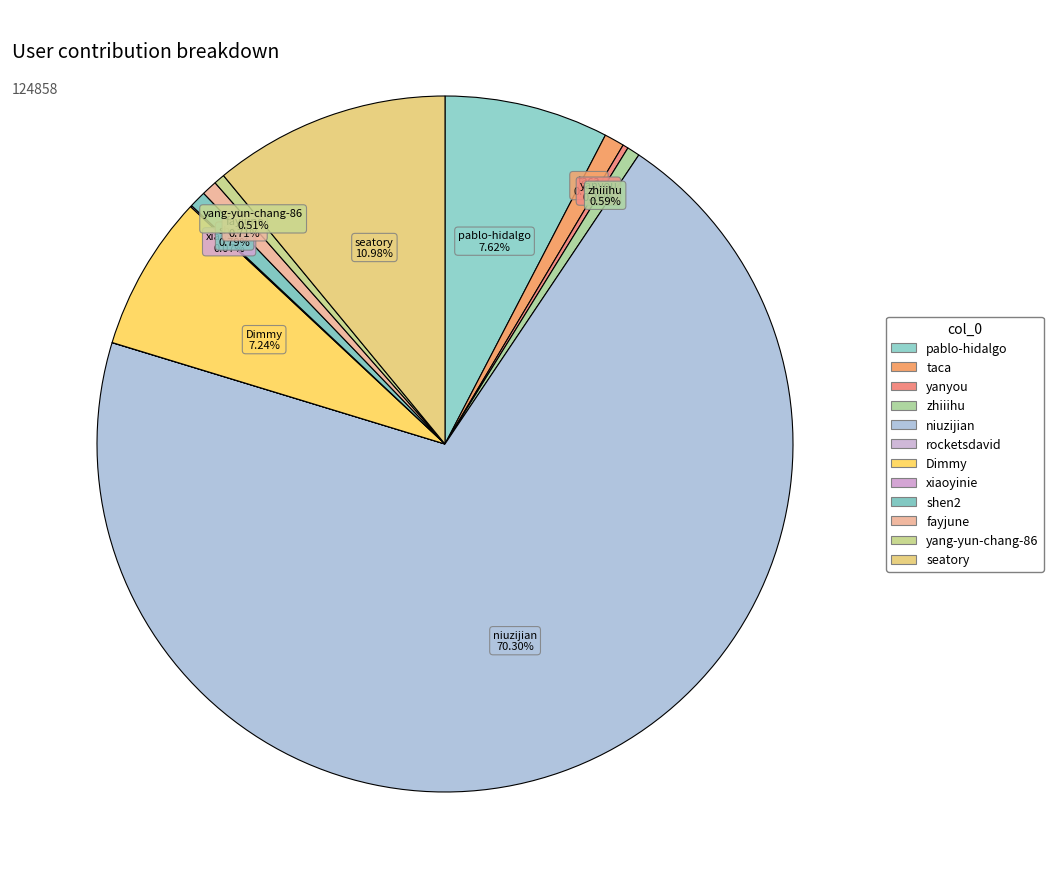

How many slices are in this pie chart?

12